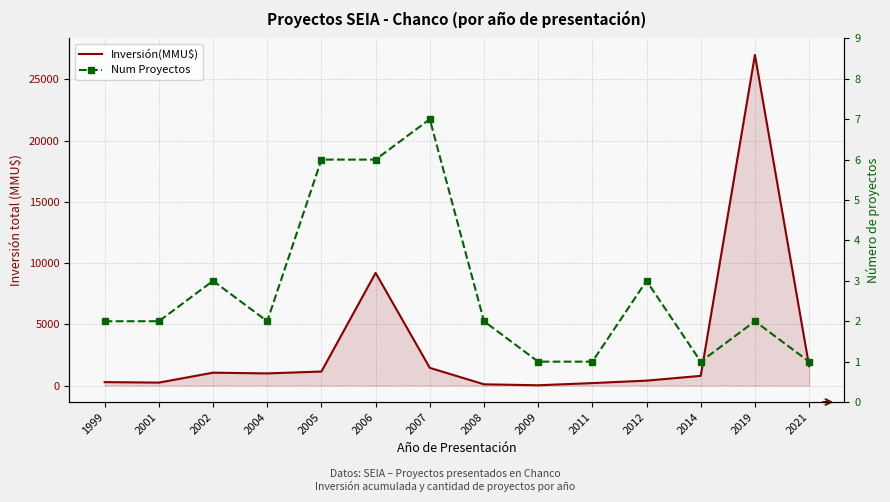

How many data points in Num Proyectos are less than 2?

4